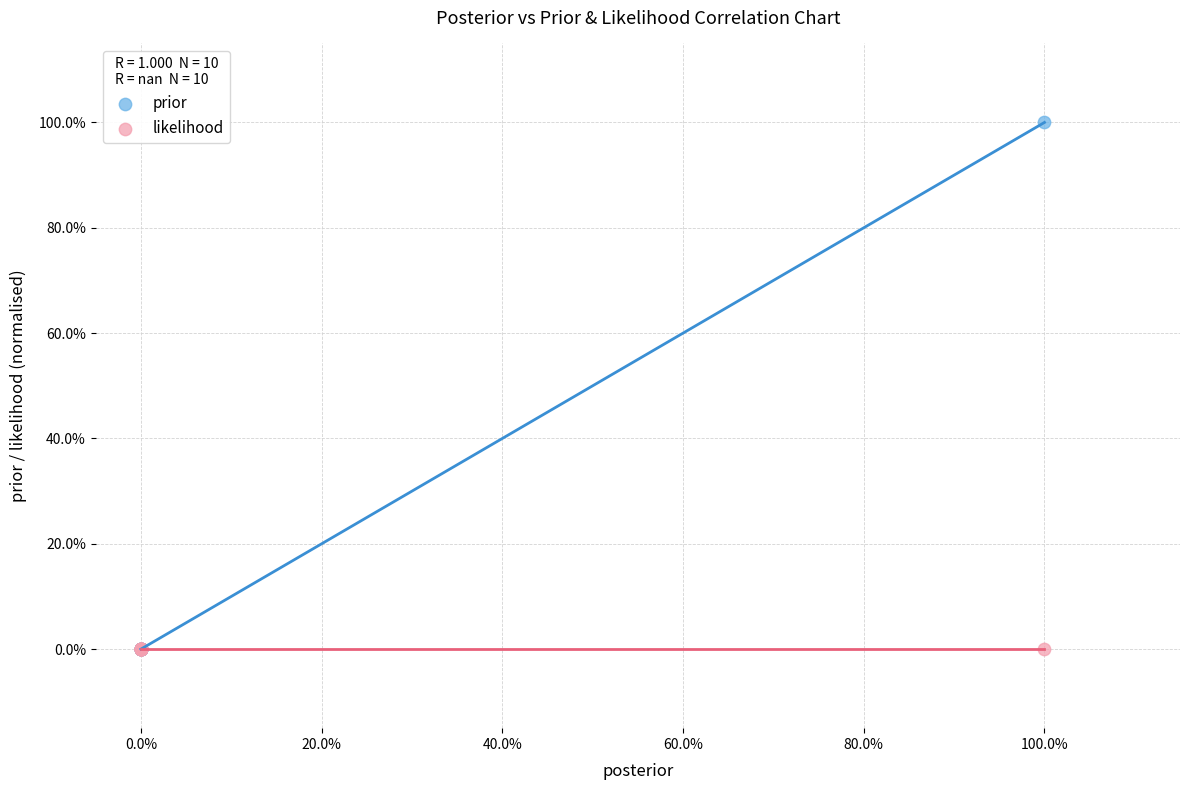

What are all the series names shown in the legend?

prior, likelihood